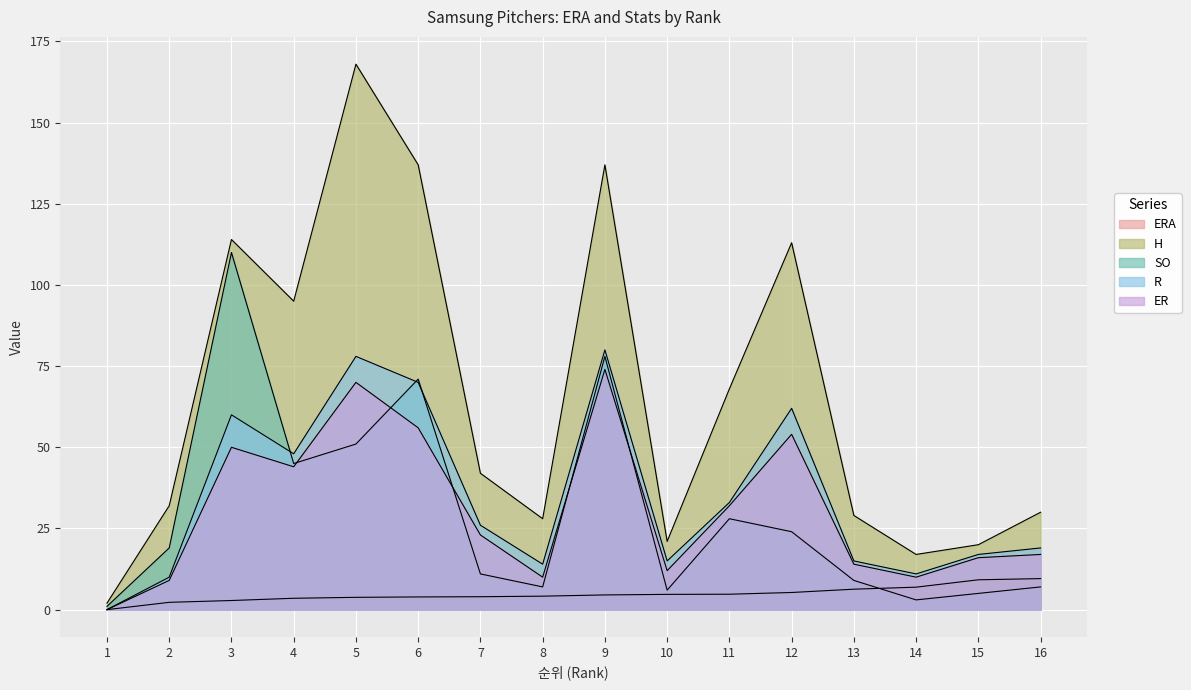

List the labels in order of H value, largest first.

5, 6, 9, 3, 12, 4, 11, 7, 2, 16, 13, 8, 10, 15, 14, 1